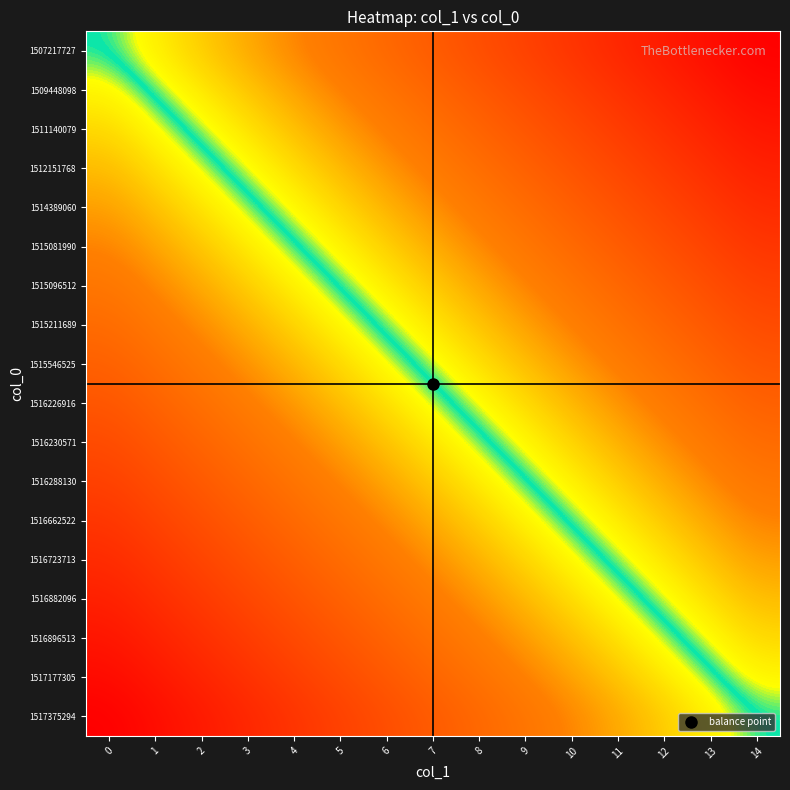

Reading right to left, list all the values displayed in this chart.

1507217727: 14=1.0	13=0.9	12=0.9	11=0.8	10=0.7	9=0.6	8=0.6	7=0.5	6=0.4	5=0.4	4=0.3	3=0.2	2=0.1	1=0.1	0=0.0
1509448098: 14=0.9	13=0.9	12=0.8	11=0.7	10=0.7	9=0.6	8=0.5	7=0.4	6=0.4	5=0.3	4=0.2	3=0.2	2=0.1	1=0.0	0=-0.1
1511140079: 14=0.9	13=0.8	12=0.7	11=0.7	10=0.6	9=0.5	8=0.5	7=0.4	6=0.3	5=0.2	4=0.2	3=0.1	2=0.0	1=-0.0	0=-0.1
1512151768: 14=0.8	13=0.8	12=0.7	11=0.6	10=0.5	9=0.5	8=0.4	7=0.3	6=0.3	5=0.2	4=0.1	3=0.0	2=-0.0	1=-0.1	0=-0.2
1514389060: 14=0.8	13=0.7	12=0.6	11=0.6	10=0.5	9=0.4	8=0.3	7=0.3	6=0.2	5=0.1	4=0.1	3=-0.0	2=-0.1	1=-0.2	0=-0.2
1515081990: 14=0.7	13=0.6	12=0.6	11=0.5	10=0.4	9=0.3	8=0.3	7=0.2	6=0.1	5=0.1	4=-0.0	3=-0.1	2=-0.2	1=-0.2	0=-0.3
1515096512: 14=0.6	13=0.6	12=0.5	11=0.4	10=0.4	9=0.3	8=0.2	7=0.1	6=0.1	5=0.0	4=-0.1	3=-0.1	2=-0.2	1=-0.3	0=-0.4
1515211689: 14=0.6	13=0.5	12=0.4	11=0.4	10=0.3	9=0.2	8=0.2	7=0.1	6=0.0	5=-0.1	4=-0.1	3=-0.2	2=-0.3	1=-0.3	0=-0.4
1515546525: 14=0.5	13=0.5	12=0.4	11=0.3	10=0.2	9=0.2	8=0.1	7=0.0	6=-0.0	5=-0.1	4=-0.2	3=-0.3	2=-0.3	1=-0.4	0=-0.5
1516226916: 14=0.5	13=0.4	12=0.3	11=0.3	10=0.2	9=0.1	8=0.0	7=-0.0	6=-0.1	5=-0.2	4=-0.2	3=-0.3	2=-0.4	1=-0.5	0=-0.5
1516230571: 14=0.4	13=0.3	12=0.3	11=0.2	10=0.1	9=0.1	8=-0.0	7=-0.1	6=-0.2	5=-0.2	4=-0.3	3=-0.4	2=-0.4	1=-0.5	0=-0.6
1516288130: 14=0.4	13=0.3	12=0.2	11=0.1	10=0.1	9=-0.0	8=-0.1	7=-0.1	6=-0.2	5=-0.3	4=-0.4	3=-0.4	2=-0.5	1=-0.6	0=-0.6
1516662522: 14=0.3	13=0.2	12=0.2	11=0.1	10=0.0	9=-0.1	8=-0.1	7=-0.2	6=-0.3	5=-0.3	4=-0.4	3=-0.5	2=-0.6	1=-0.6	0=-0.7
1516723713: 14=0.2	13=0.2	12=0.1	11=0.0	10=-0.1	9=-0.1	8=-0.2	7=-0.3	6=-0.3	5=-0.4	4=-0.5	3=-0.6	2=-0.6	1=-0.7	0=-0.8
1516882096: 14=0.2	13=0.1	12=0.0	11=-0.0	10=-0.1	9=-0.2	8=-0.3	7=-0.3	6=-0.4	5=-0.5	4=-0.5	3=-0.6	2=-0.7	1=-0.8	0=-0.8
1516896513: 14=0.1	13=0.0	12=-0.0	11=-0.1	10=-0.2	9=-0.2	8=-0.3	7=-0.4	6=-0.5	5=-0.5	4=-0.6	3=-0.7	2=-0.7	1=-0.8	0=-0.9
1517177305: 14=0.1	13=-0.0	12=-0.1	11=-0.2	10=-0.2	9=-0.3	8=-0.4	7=-0.4	6=-0.5	5=-0.6	4=-0.7	3=-0.7	2=-0.8	1=-0.9	0=-0.9
1517375294: 14=0.0	13=-0.1	12=-0.1	11=-0.2	10=-0.3	9=-0.4	8=-0.4	7=-0.5	6=-0.6	5=-0.6	4=-0.7	3=-0.8	2=-0.9	1=-0.9	0=-1.0